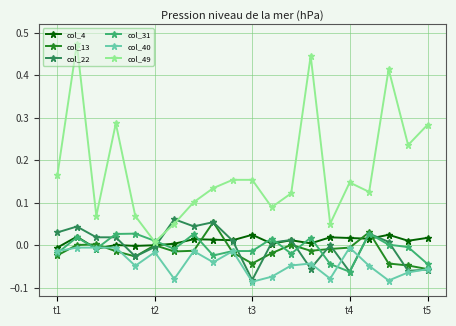

Which series has the largest total across all categories?

col_49